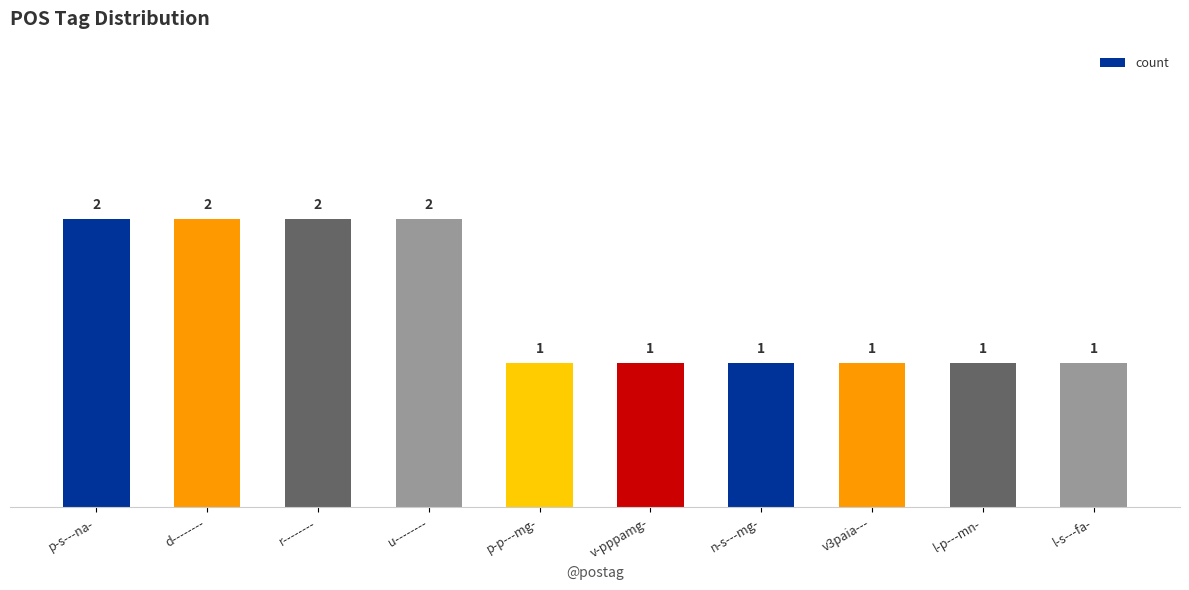

What is the label of the 1st bar from the right?

l-s---fa-